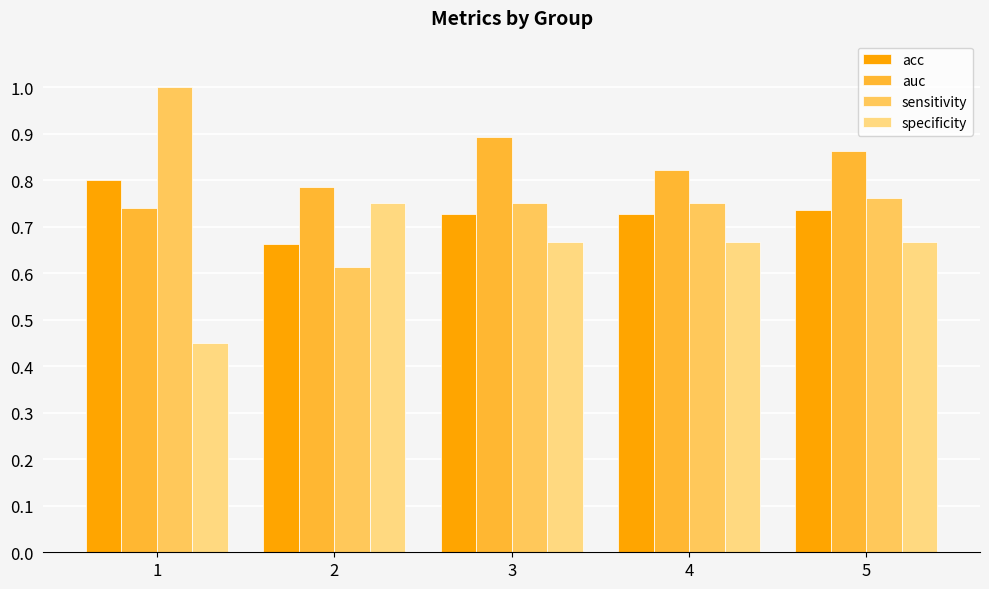

What are all the series names shown in the legend?

acc, auc, sensitivity, specificity